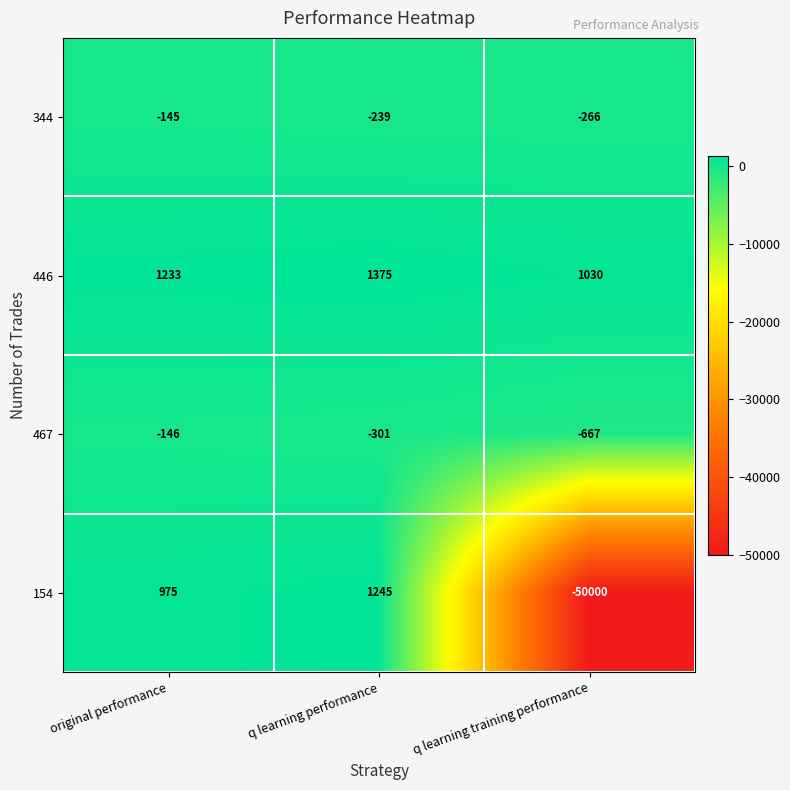

Count the 446 values in the range 1030 to 1375.

3